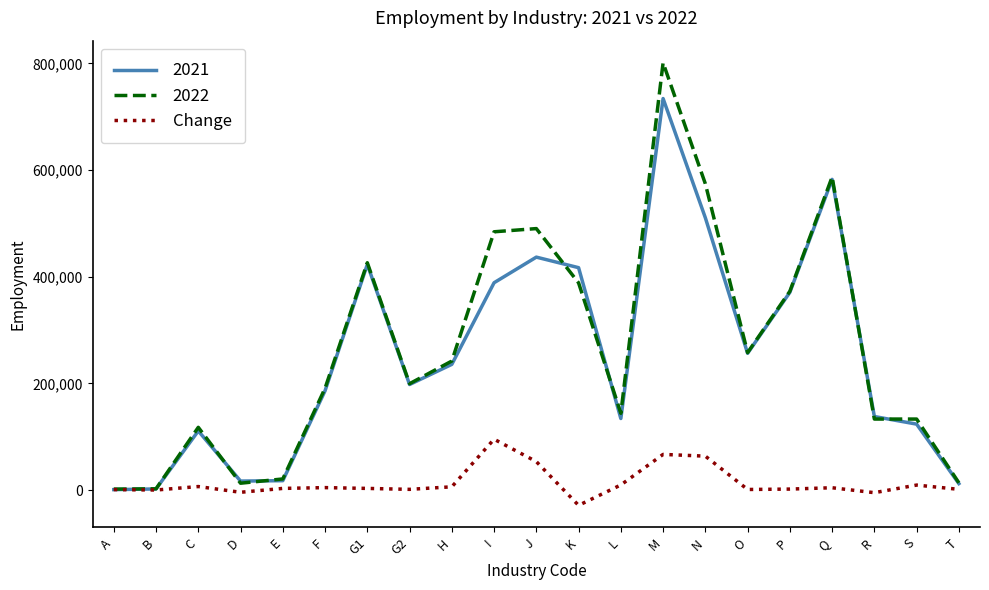

At which category is the sum across all series the highest?

M